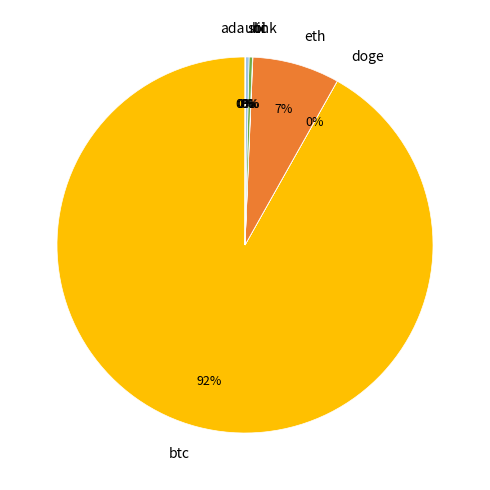

What is the largest slice in the pie chart?

btc